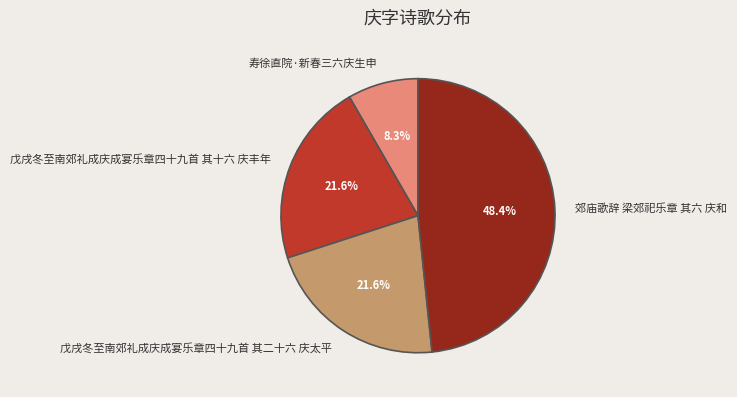

What percentage is the 戊戌冬至南郊礼成庆成宴乐章四十九首 其二十六 庆太平 slice, to the nearest percent?

22%